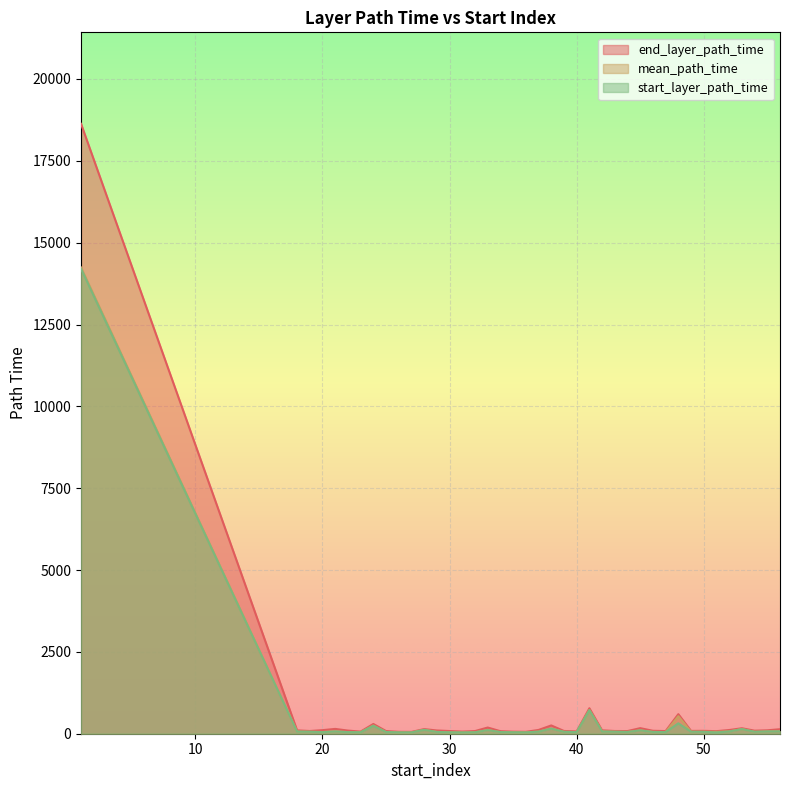

At which label does mean_path_time reach its peak?

1